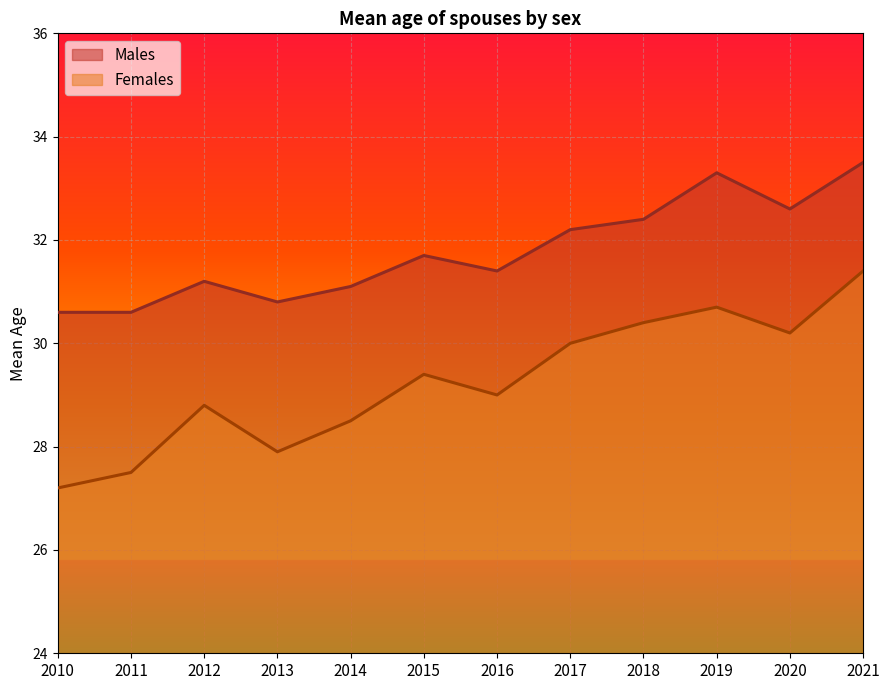

What is the average value of the Females series?

29.2